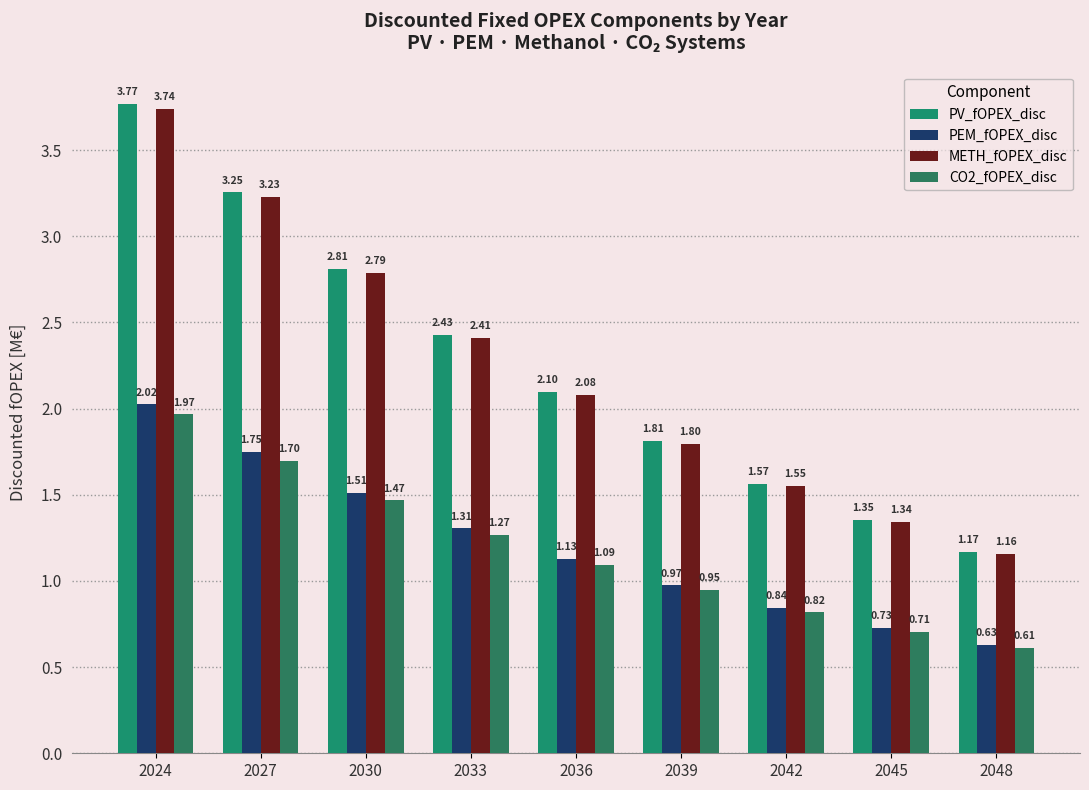

Reading left to right, what are all the values shown in this chart?

PV_fOPEX_disc: 2024=3.8	2027=3.3	2030=2.8	2033=2.4	2036=2.1	2039=1.8	2042=1.6	2045=1.4	2048=1.2
PEM_fOPEX_disc: 2024=2.0	2027=1.7	2030=1.5	2033=1.3	2036=1.1	2039=1.0	2042=0.8	2045=0.7	2048=0.6
METH_fOPEX_disc: 2024=3.7	2027=3.2	2030=2.8	2033=2.4	2036=2.1	2039=1.8	2042=1.6	2045=1.3	2048=1.2
CO2_fOPEX_disc: 2024=2.0	2027=1.7	2030=1.5	2033=1.3	2036=1.1	2039=0.9	2042=0.8	2045=0.7	2048=0.6